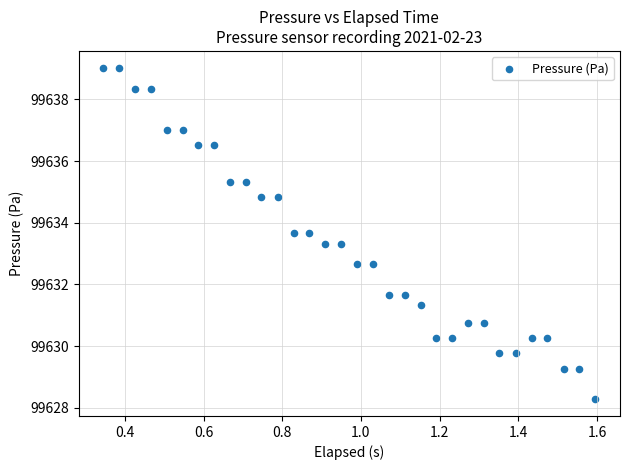

Count the number of points in this scatter plot.

32